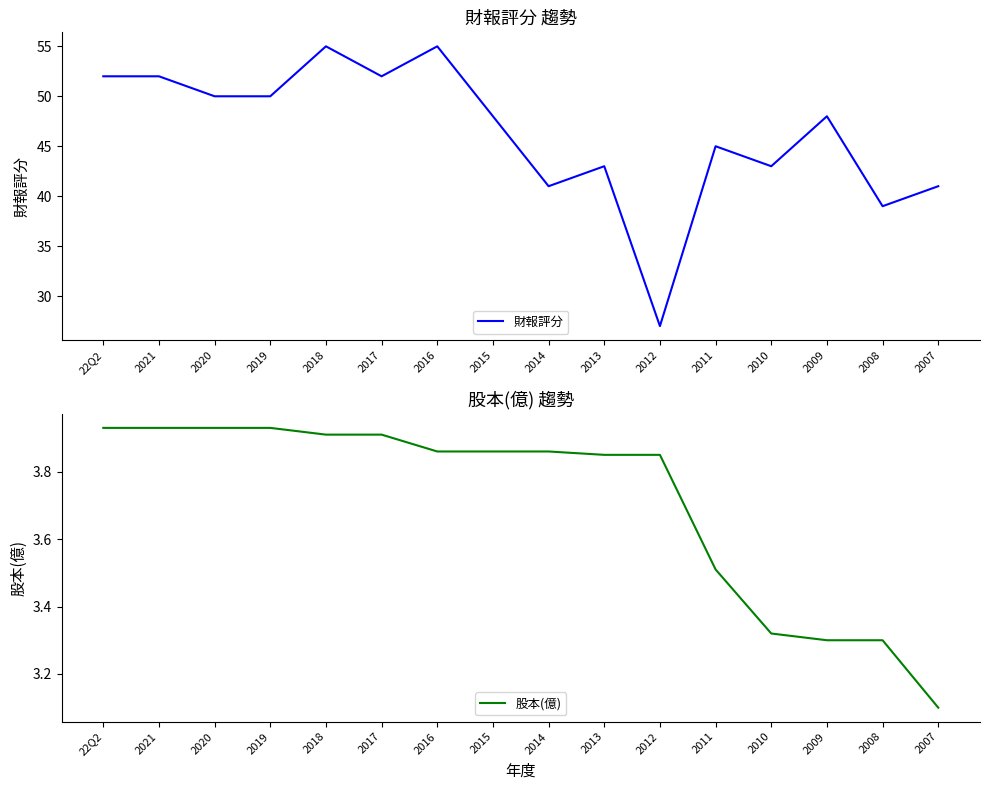

Does the chart have visible grid lines?

No